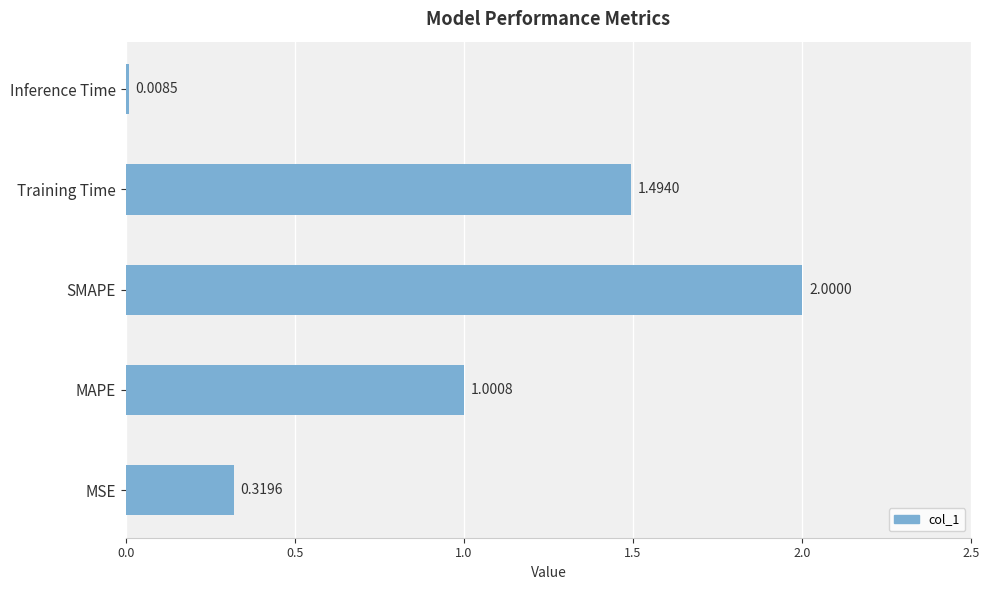

Count the number of values greater than 1.

3